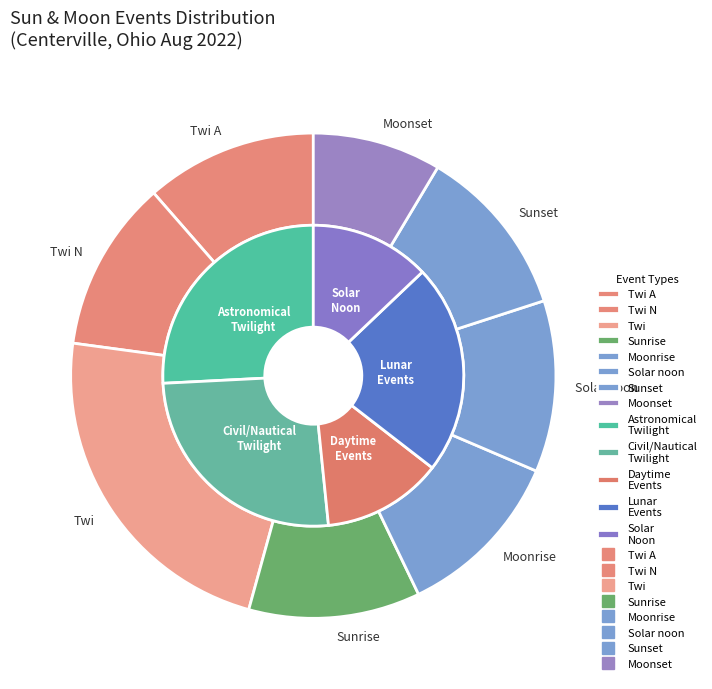

Combined, what portion of the pie is Moonrise and Sunrise?

22.2%